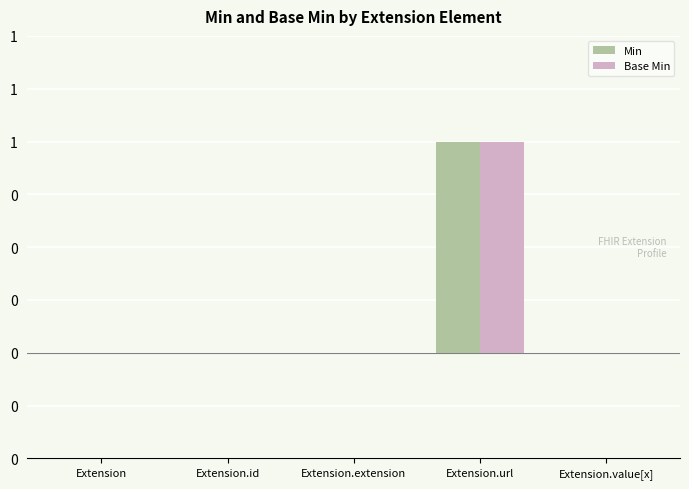

What is the difference between the maximum and second lowest values in the Min series?

1